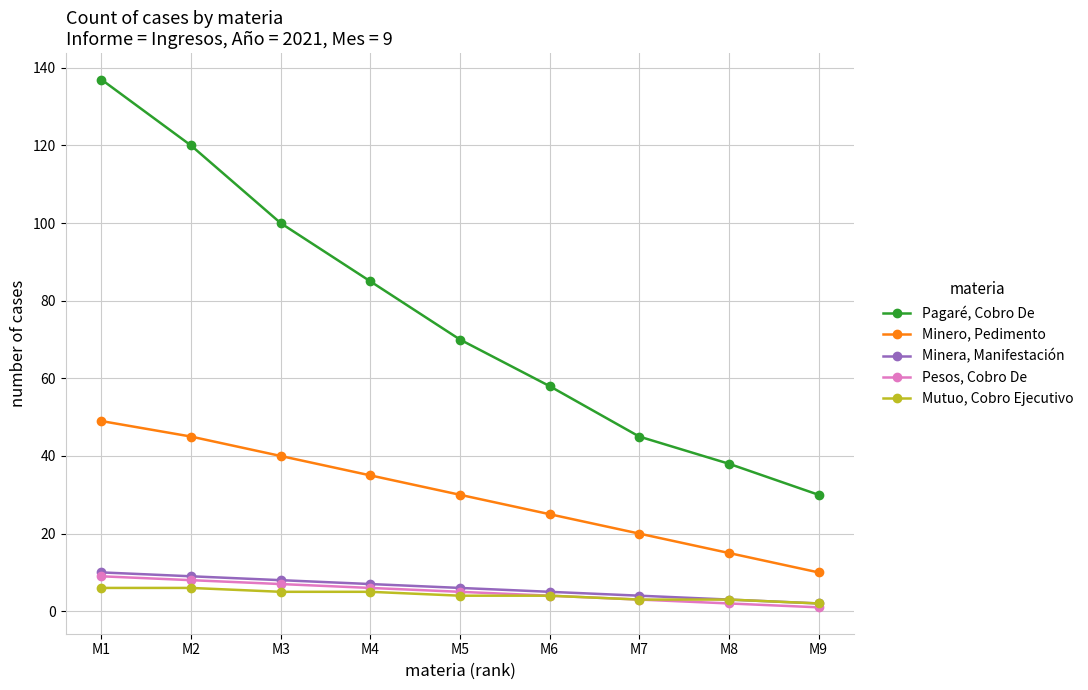

True or false: Pesos, Cobro De and Minero, Pedimento cross at least once.

False